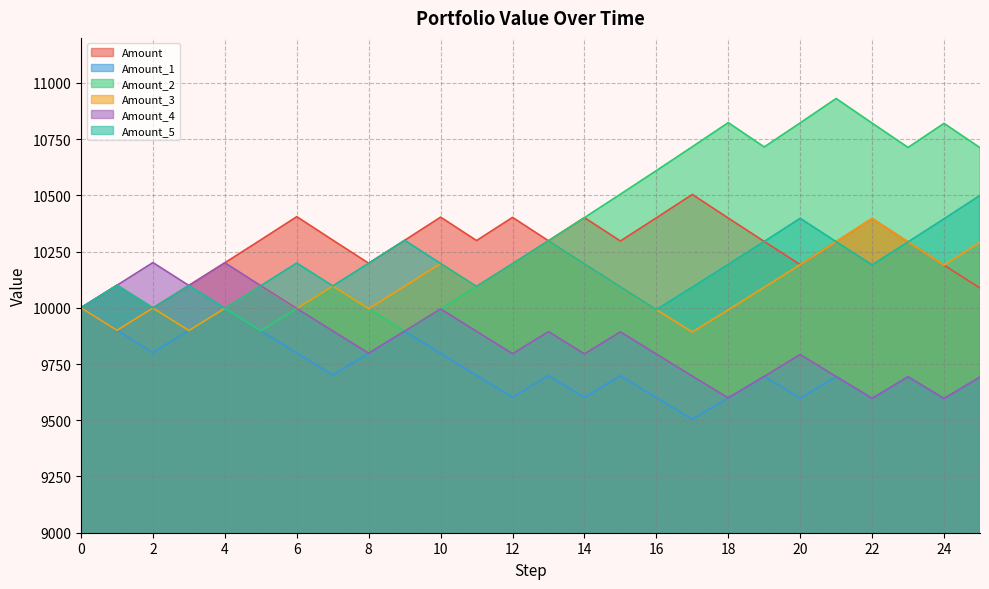

True or false: Amount_2 and Amount_4 intersect in this chart.

False